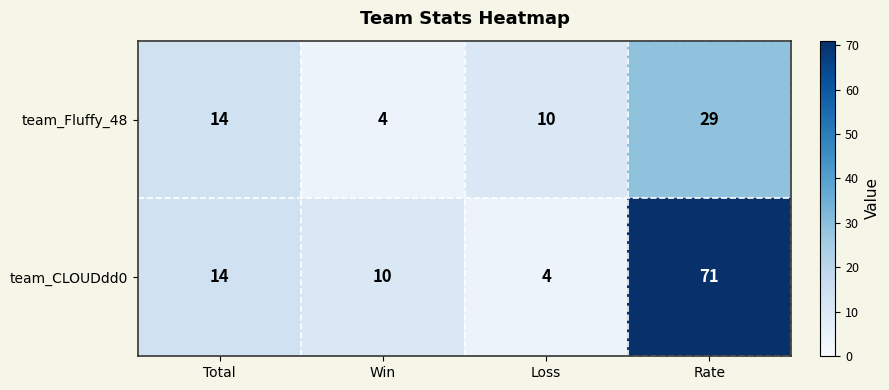

What is the greatest value displayed?

71